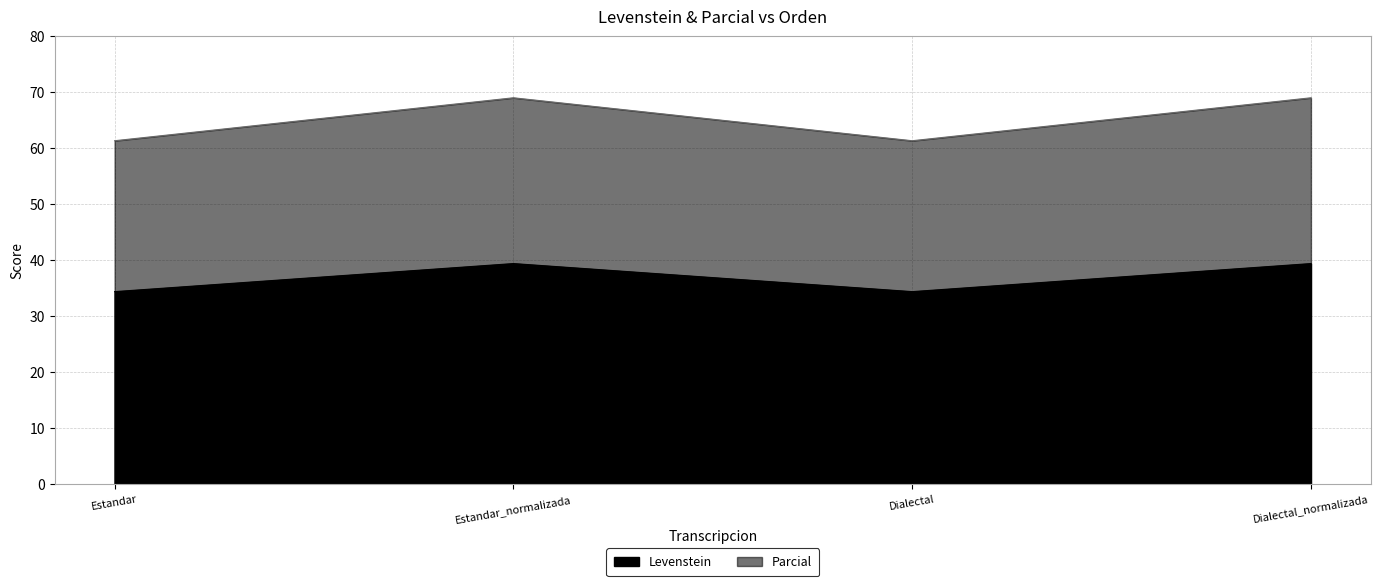

What is the label of the 1st point from the right?

Dialectal_normalizada